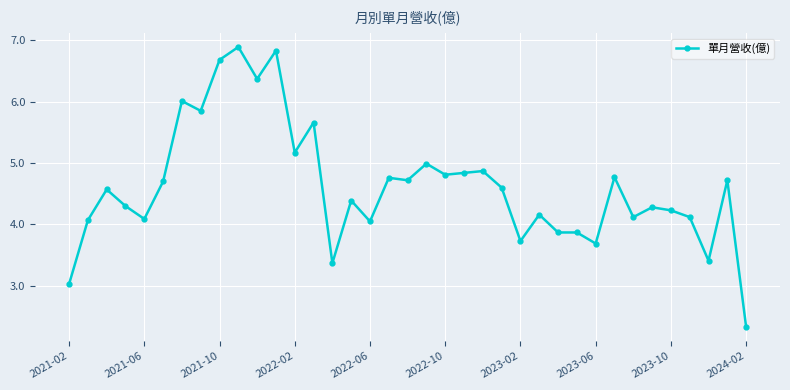

What is the sum of all values?

170.9